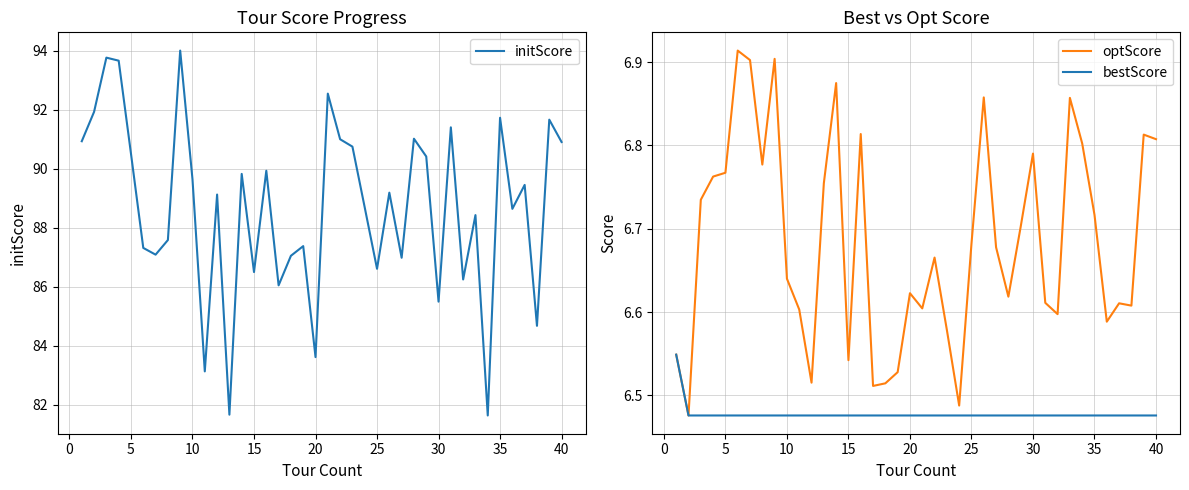

The value of initScore at 30 is 146.1. True or false?

False